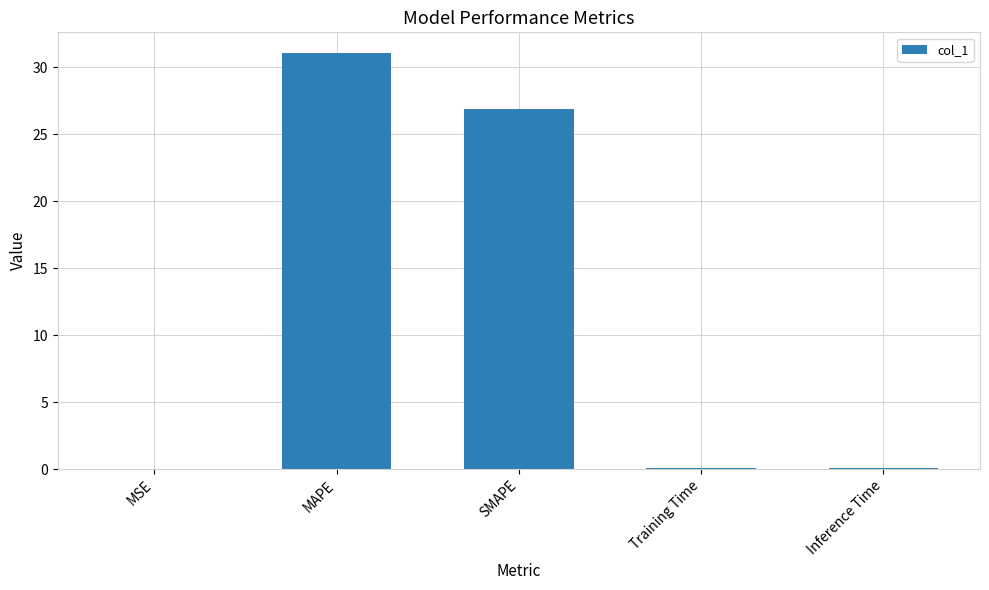

Does the chart contain stacked bars?

No